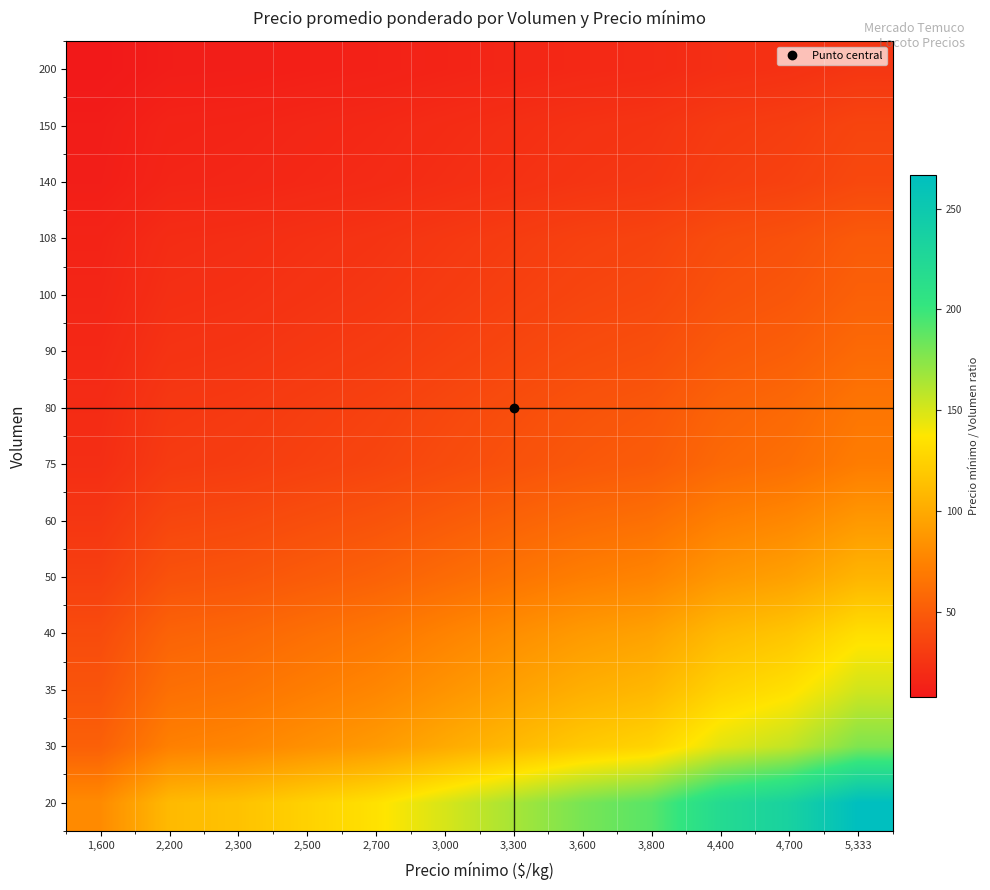

Reading left to right, what are all the values shown in this chart?

20: 1,600=80.0	2,200=110.0	2,300=115.0	2,500=125.0	2,700=135.0	3,000=150.0	3,300=165.0	3,600=180.0	3,800=190.0	4,400=220.0	4,700=235.0	5,333=266.6
30: 1,600=53.3	2,200=73.3	2,300=76.7	2,500=83.3	2,700=90.0	3,000=100.0	3,300=110.0	3,600=120.0	3,800=126.7	4,400=146.7	4,700=156.7	5,333=177.8
35: 1,600=45.7	2,200=62.9	2,300=65.7	2,500=71.4	2,700=77.1	3,000=85.7	3,300=94.3	3,600=102.9	3,800=108.6	4,400=125.7	4,700=134.3	5,333=152.4
40: 1,600=40.0	2,200=55.0	2,300=57.5	2,500=62.5	2,700=67.5	3,000=75.0	3,300=82.5	3,600=90.0	3,800=95.0	4,400=110.0	4,700=117.5	5,333=133.3
50: 1,600=32.0	2,200=44.0	2,300=46.0	2,500=50.0	2,700=54.0	3,000=60.0	3,300=66.0	3,600=72.0	3,800=76.0	4,400=88.0	4,700=94.0	5,333=106.7
60: 1,600=26.7	2,200=36.7	2,300=38.3	2,500=41.7	2,700=45.0	3,000=50.0	3,300=55.0	3,600=60.0	3,800=63.3	4,400=73.3	4,700=78.3	5,333=88.9
75: 1,600=21.3	2,200=29.3	2,300=30.7	2,500=33.3	2,700=36.0	3,000=40.0	3,300=44.0	3,600=48.0	3,800=50.7	4,400=58.7	4,700=62.7	5,333=71.1
80: 1,600=20.0	2,200=27.5	2,300=28.8	2,500=31.2	2,700=33.8	3,000=37.5	3,300=41.2	3,600=45.0	3,800=47.5	4,400=55.0	4,700=58.8	5,333=66.7
90: 1,600=17.8	2,200=24.4	2,300=25.6	2,500=27.8	2,700=30.0	3,000=33.3	3,300=36.7	3,600=40.0	3,800=42.2	4,400=48.9	4,700=52.2	5,333=59.3
100: 1,600=16.0	2,200=22.0	2,300=23.0	2,500=25.0	2,700=27.0	3,000=30.0	3,300=33.0	3,600=36.0	3,800=38.0	4,400=44.0	4,700=47.0	5,333=53.3
108: 1,600=14.8	2,200=20.4	2,300=21.3	2,500=23.1	2,700=25.0	3,000=27.8	3,300=30.6	3,600=33.3	3,800=35.2	4,400=40.7	4,700=43.5	5,333=49.4
140: 1,600=11.4	2,200=15.7	2,300=16.4	2,500=17.9	2,700=19.3	3,000=21.4	3,300=23.6	3,600=25.7	3,800=27.1	4,400=31.4	4,700=33.6	5,333=38.1
150: 1,600=10.7	2,200=14.7	2,300=15.3	2,500=16.7	2,700=18.0	3,000=20.0	3,300=22.0	3,600=24.0	3,800=25.3	4,400=29.3	4,700=31.3	5,333=35.6
200: 1,600=8.0	2,200=11.0	2,300=11.5	2,500=12.5	2,700=13.5	3,000=15.0	3,300=16.5	3,600=18.0	3,800=19.0	4,400=22.0	4,700=23.5	5,333=26.7